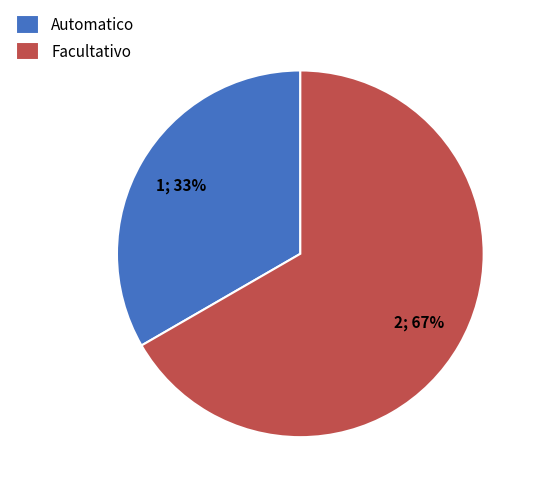

Which has a higher value, Facultativo or Automatico?

Facultativo